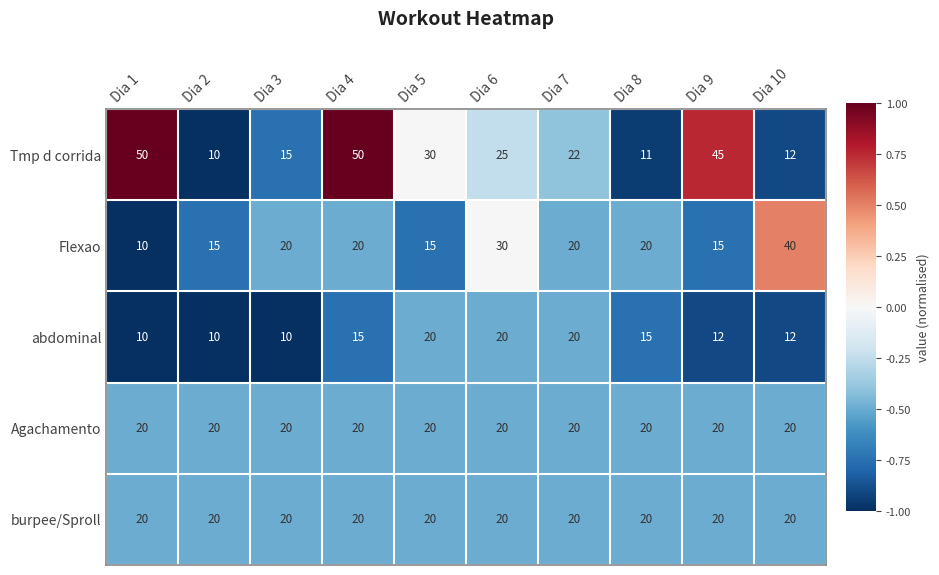

What is the smallest value displayed?

10